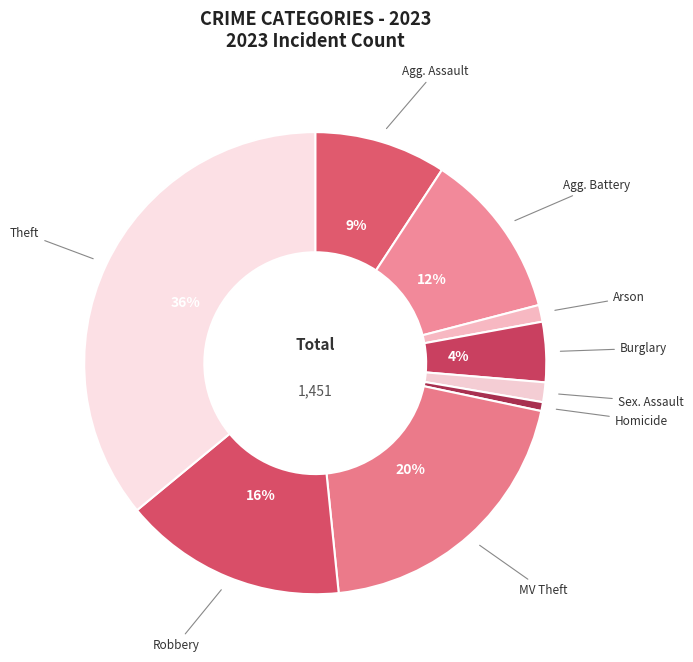

Which category has the smallest portion of the pie?

Homicide